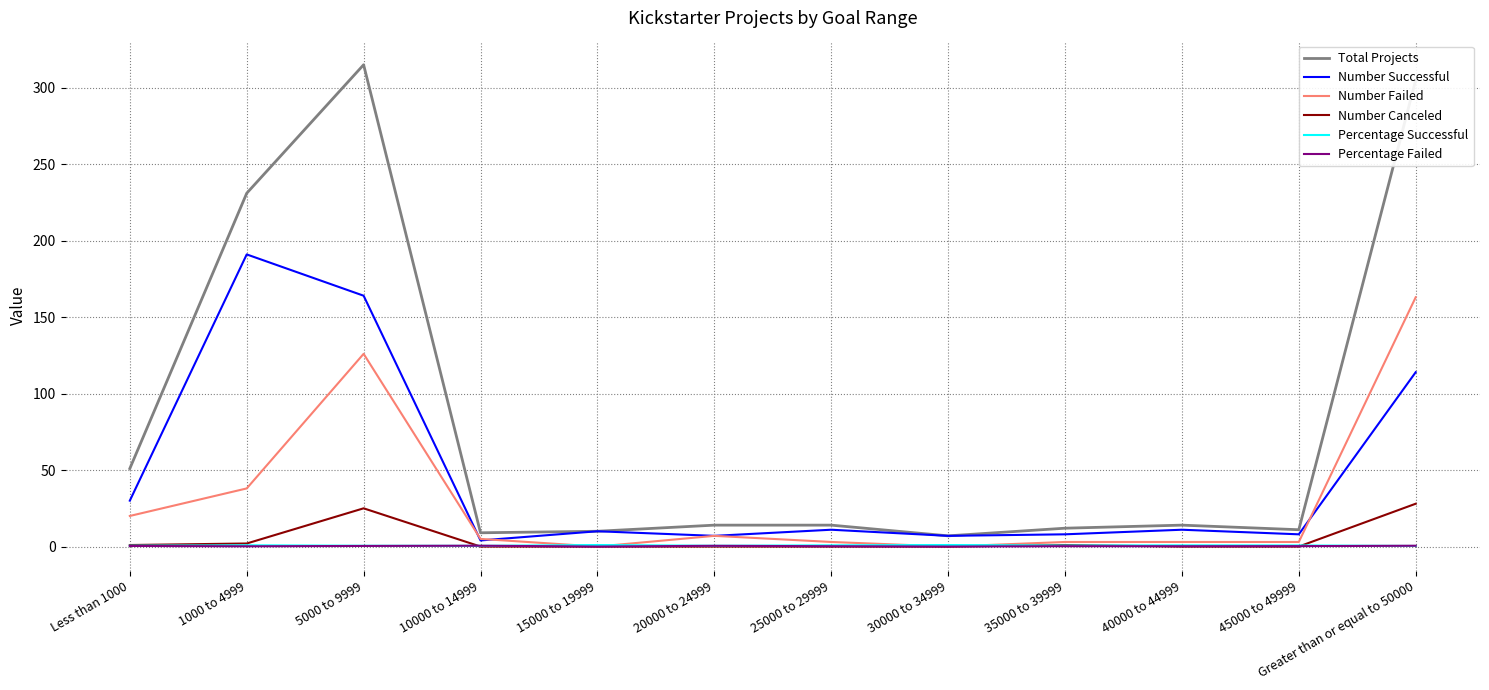

True or false: Number Canceled has a value of 13.6 at 20000 to 24999.

False